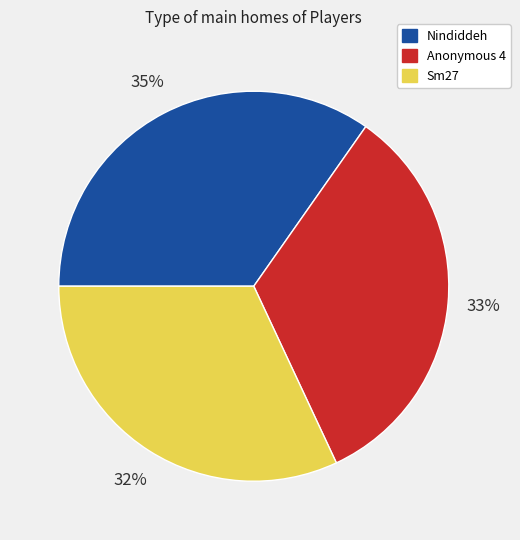

To the nearest percent, what is the average slice percentage?

33%